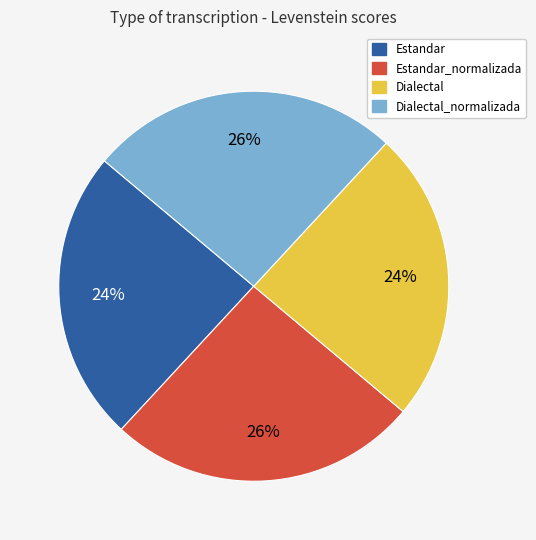

How many slices are in this pie chart?

4